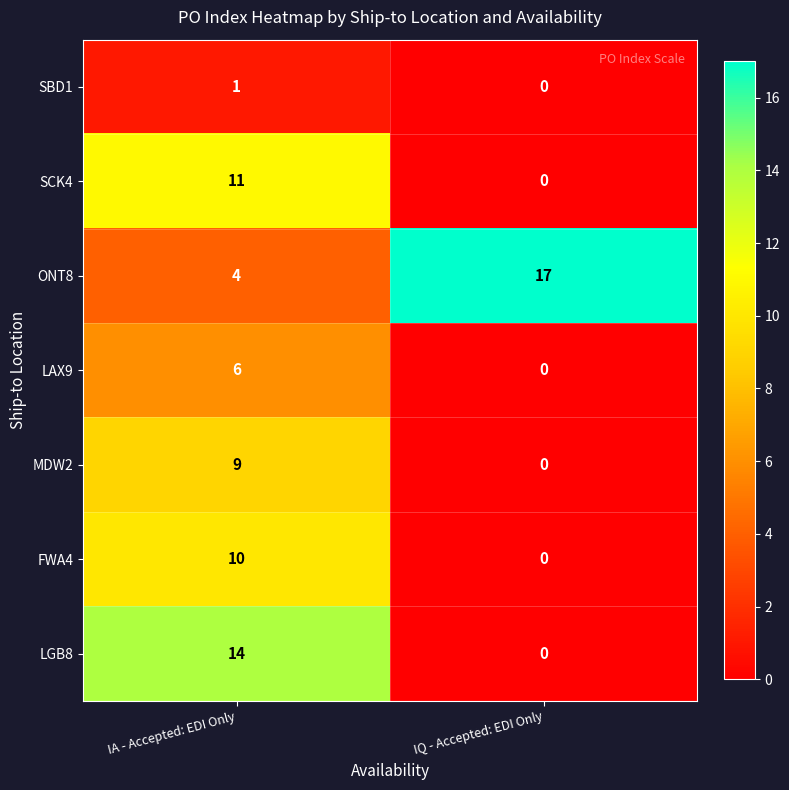

At which category does the chart reach its peak across all series?

IQ - Accepted: EDI Only